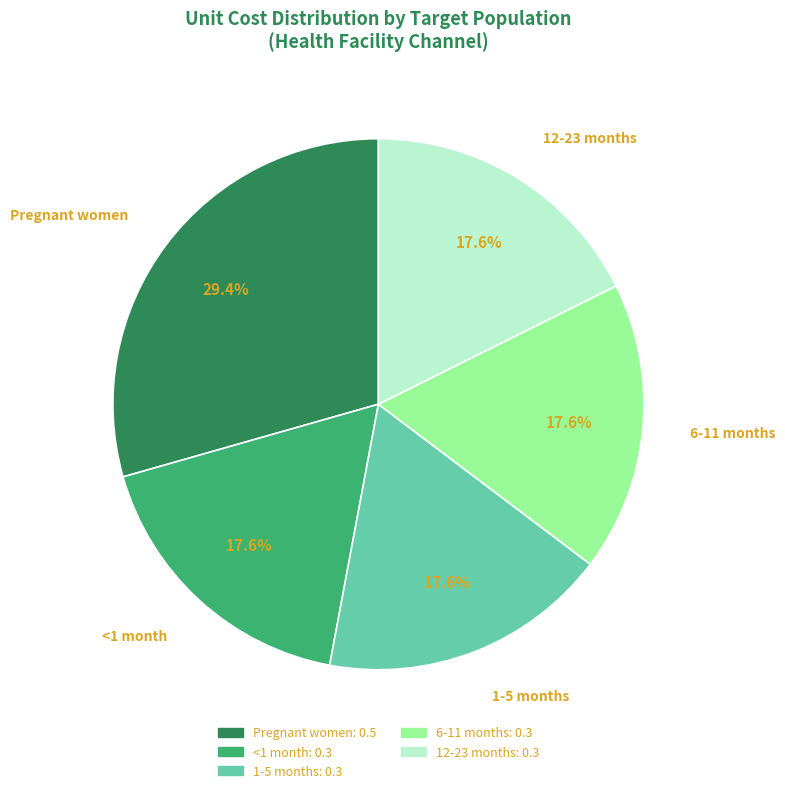

What portion of the pie excludes 1-5 months?

82.4%